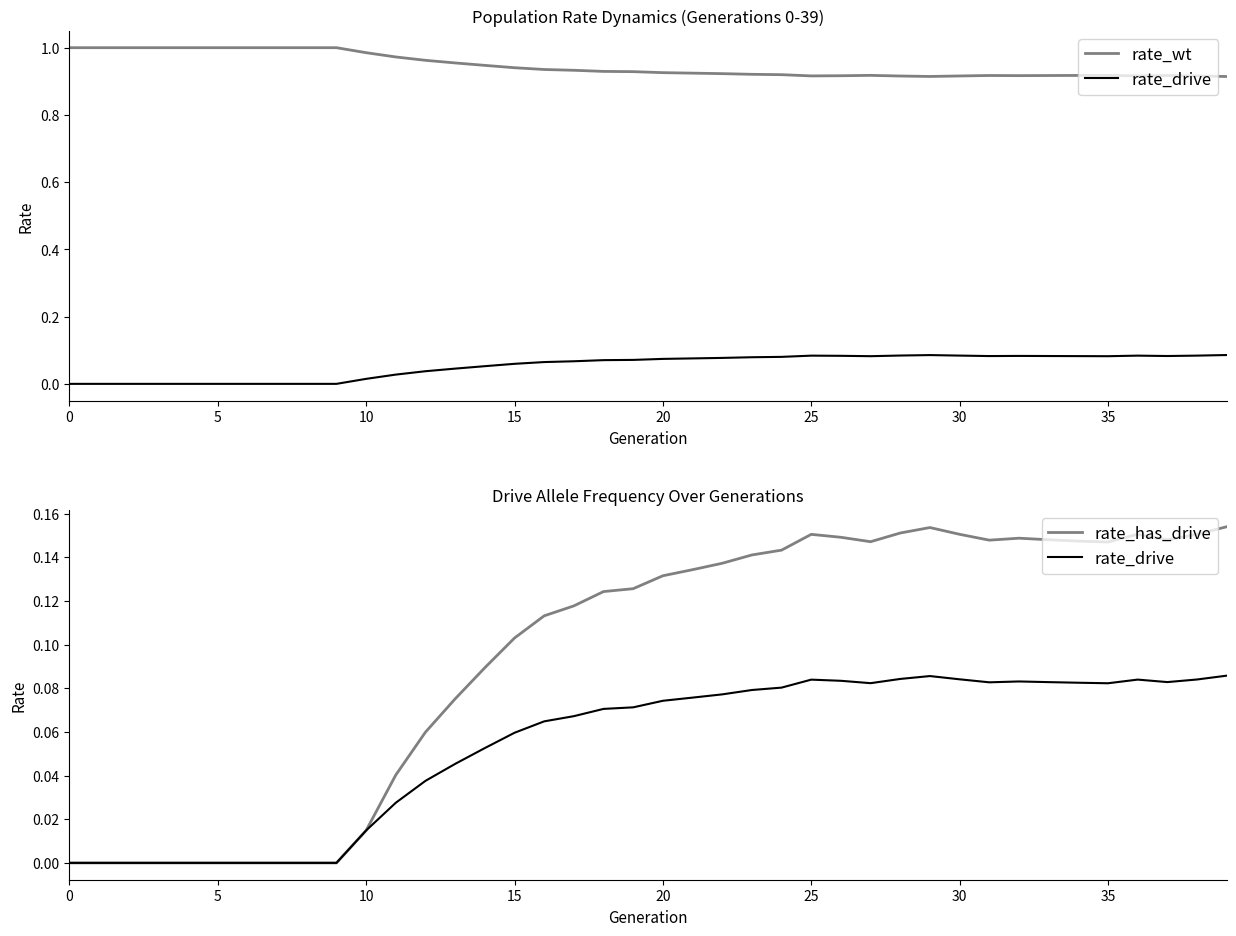

In rate_wt, how many points are lower than both neighbors (excluding endpoints)?

4